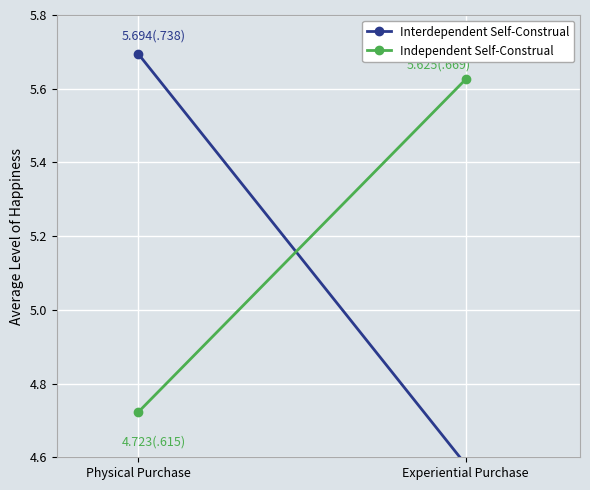

At which category is the sum across all series the highest?

Physical Purchase